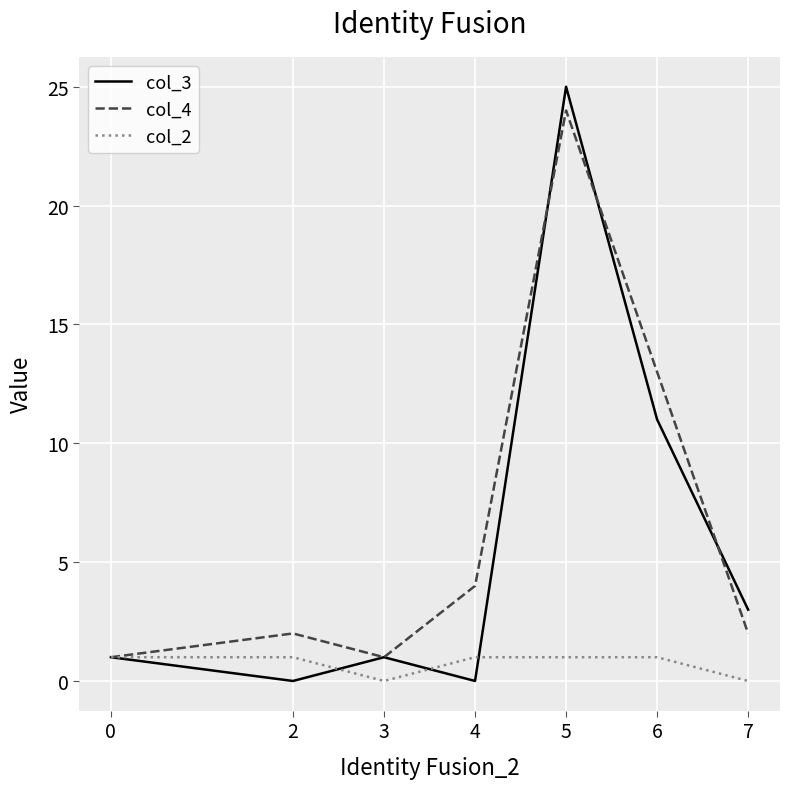

Which series has the largest total across all categories?

col_4